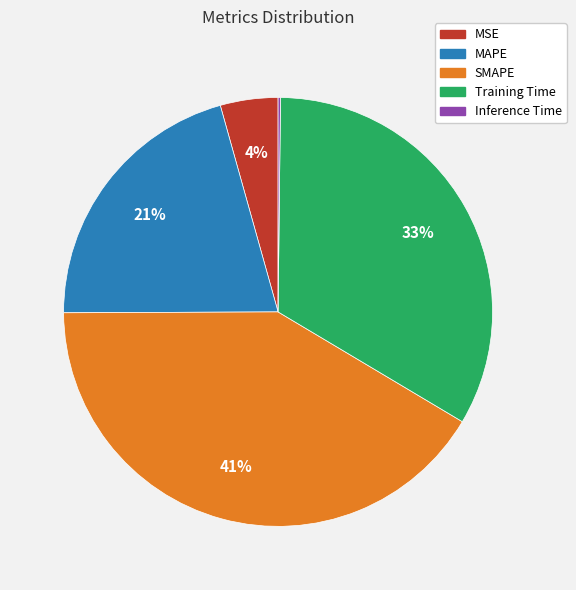

True or false: MSE accounts for 4% of the total.

True